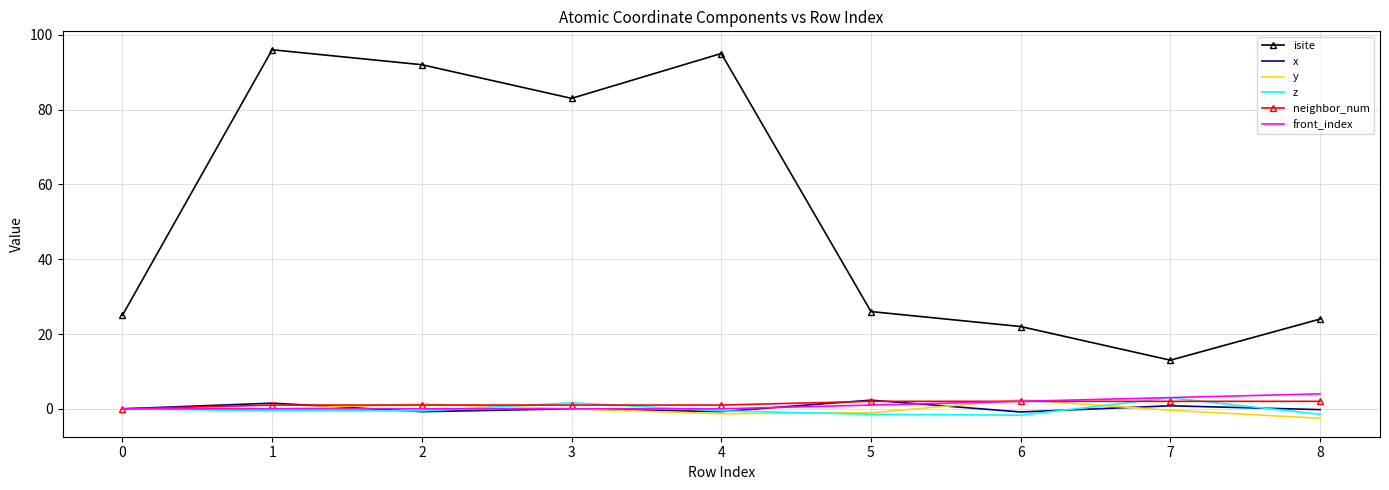

Is the value of x at 8 greater than the value of front_index at 8?

No